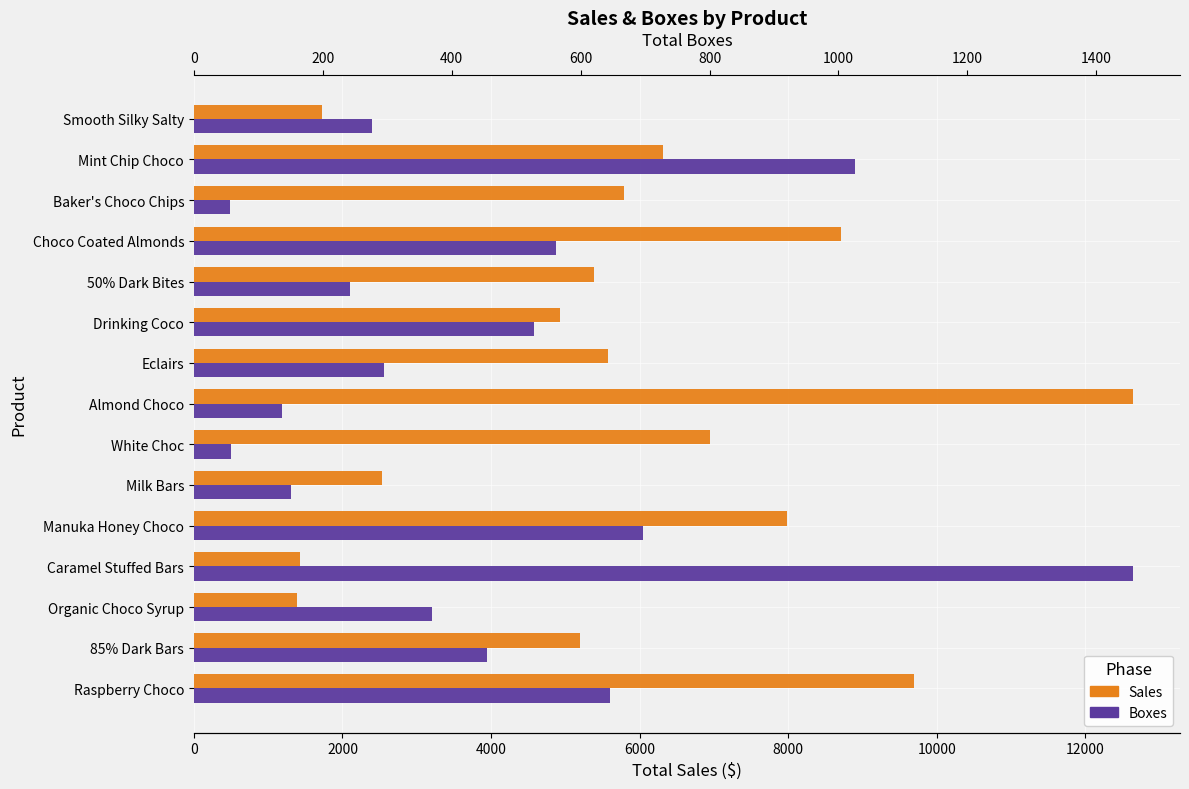

Rank the series by their average value, from highest to lowest.

Sales, Boxes